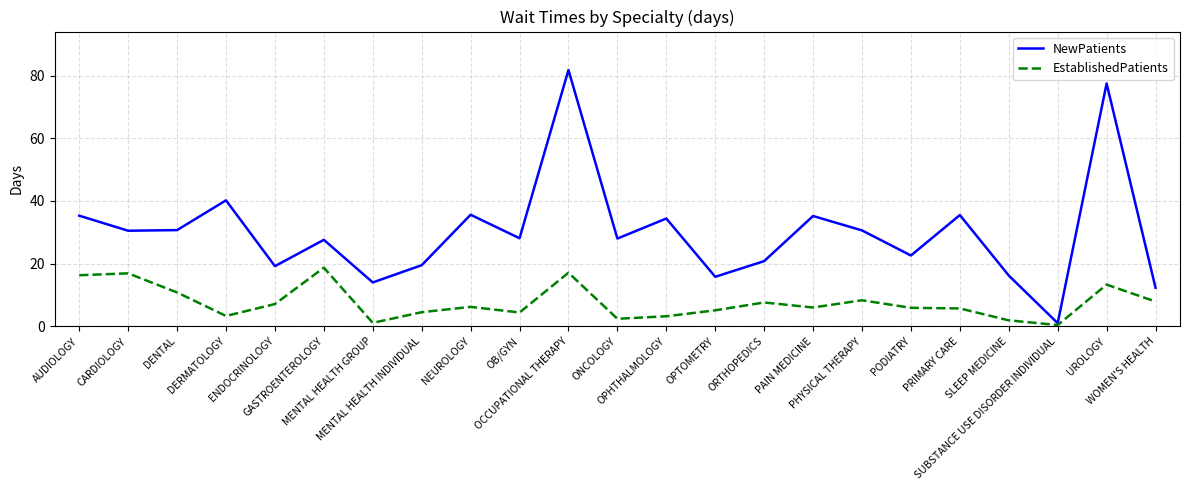

Which series has the widest spread of values?

NewPatients